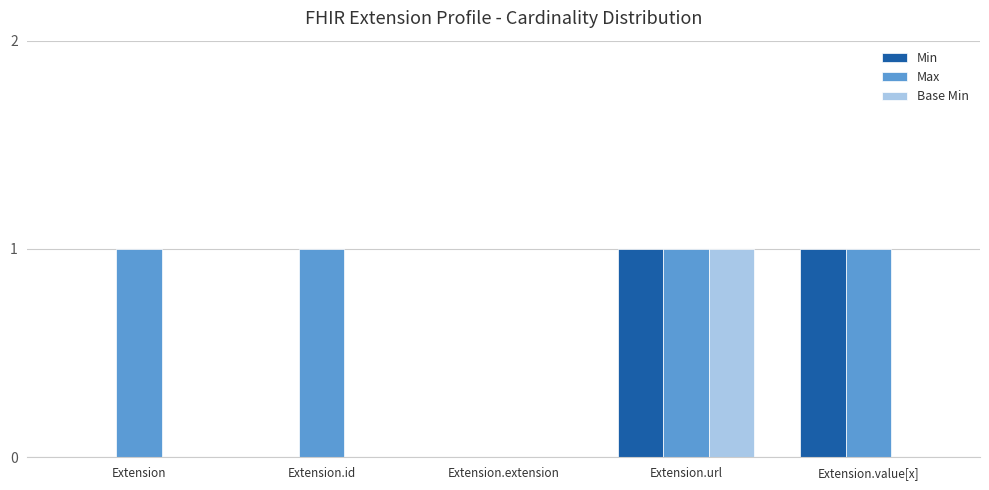

What is the sum of the Base Min values at Extension.extension and Extension.url?

1